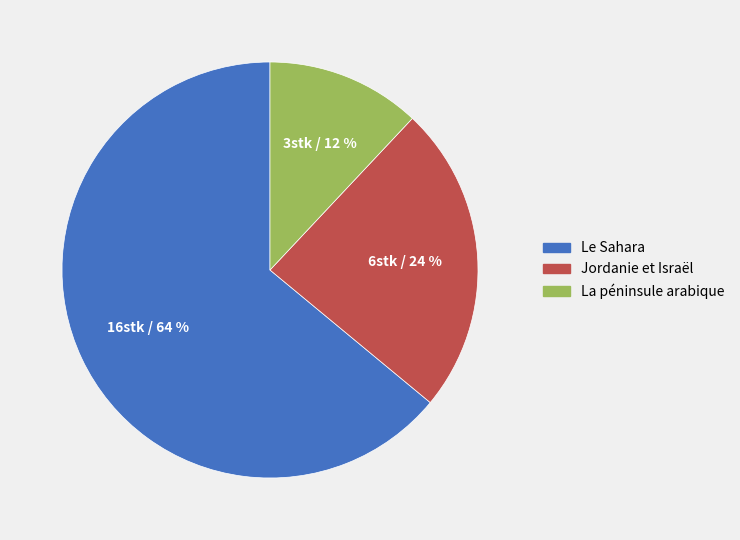

Which category has the smallest portion of the pie?

La péninsule arabique